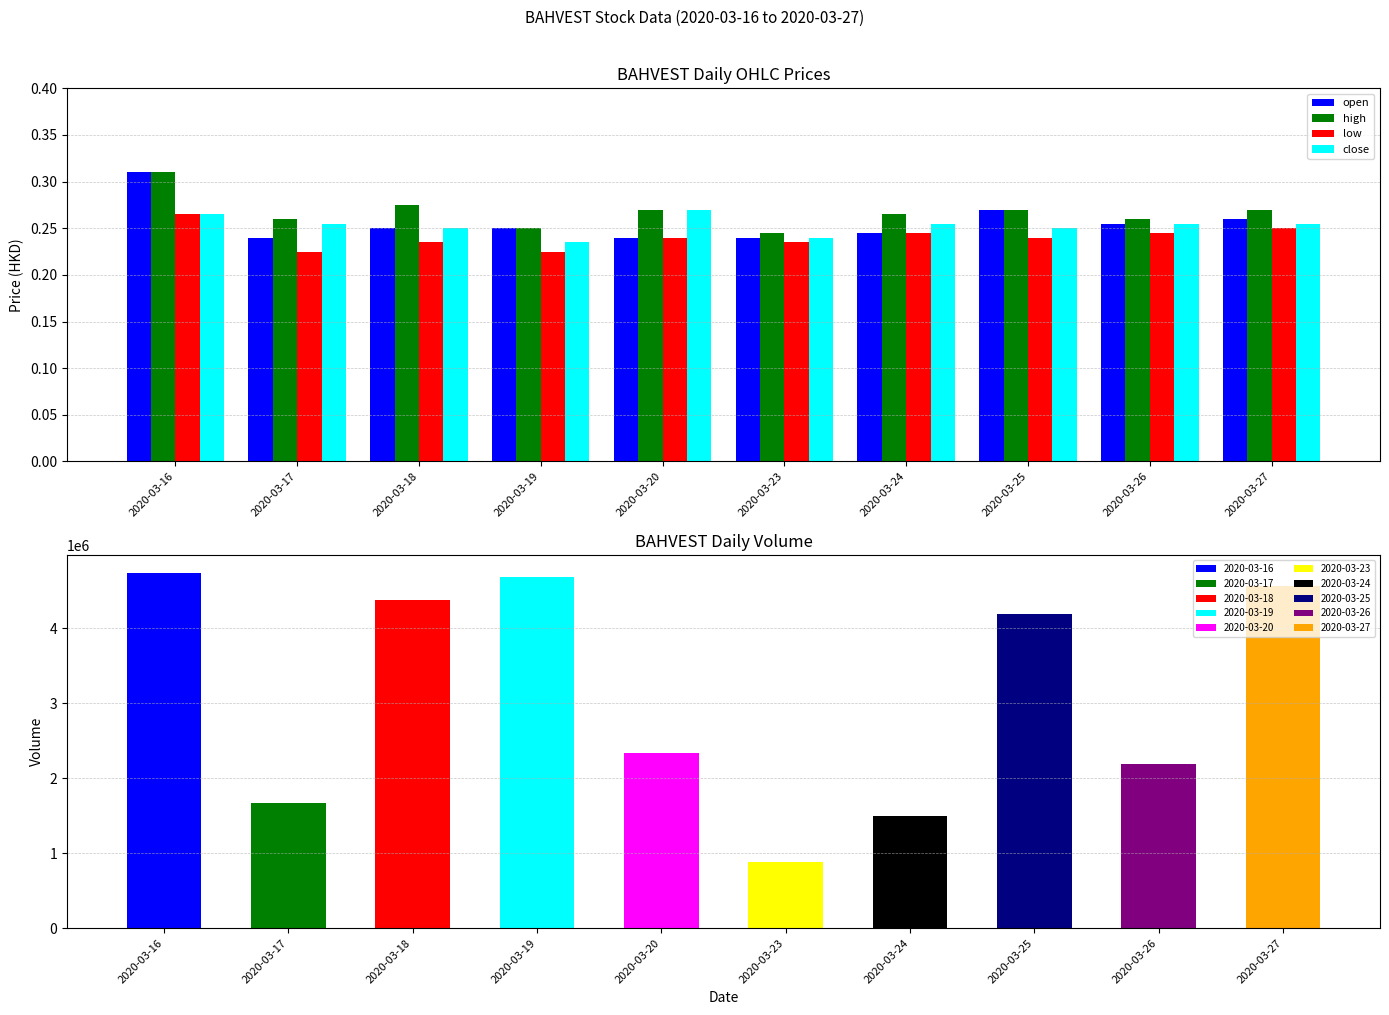

Which category has the lowest value in the high series?

2020-03-23